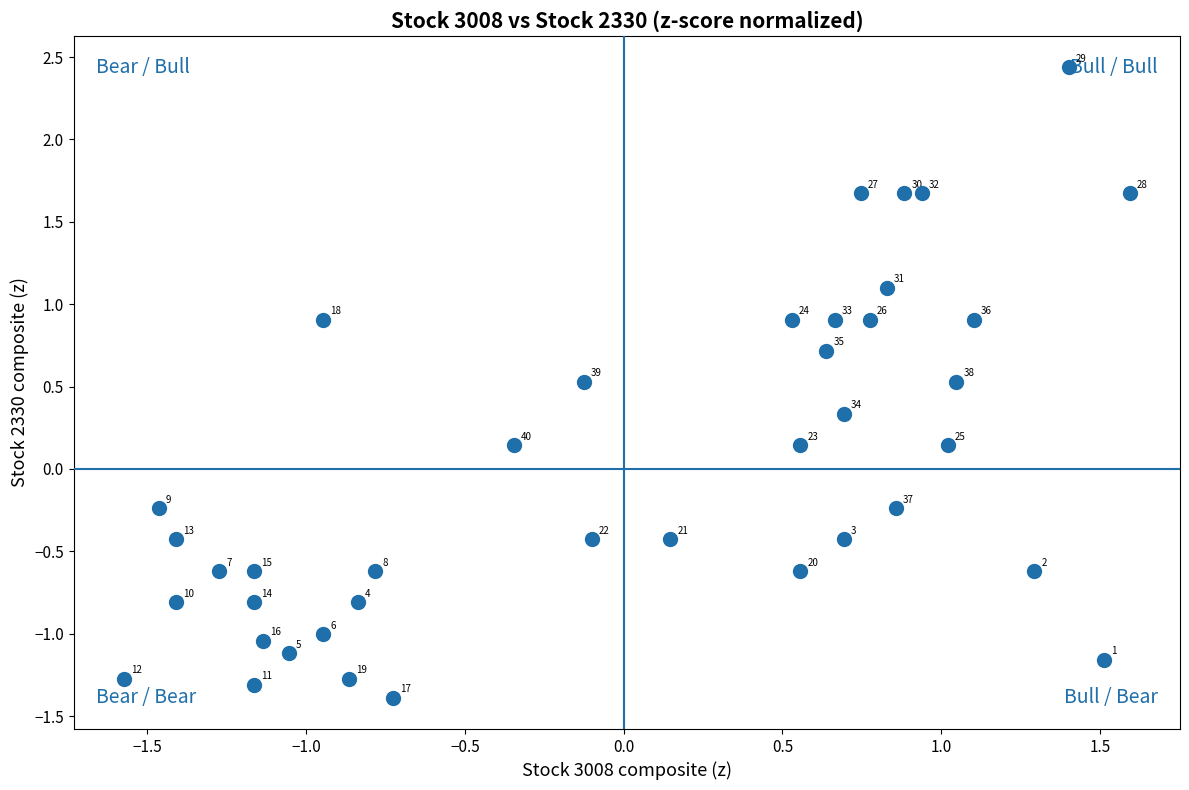

What is the range of X values (max minus min)?

3.2